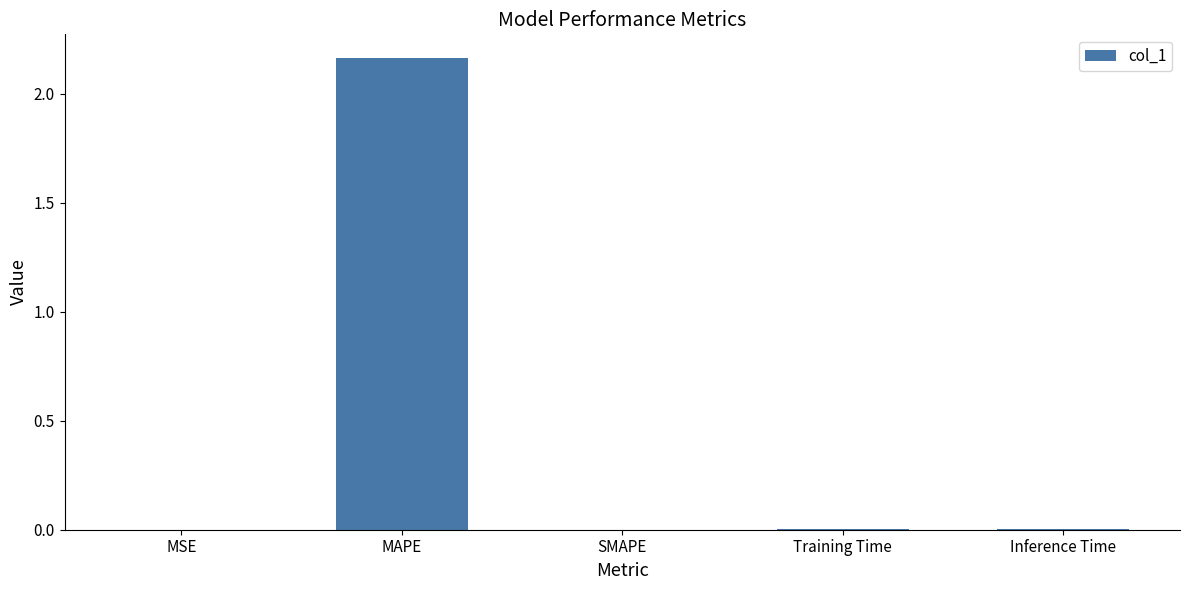

Is it true that the value at SMAPE is 0.0?

True